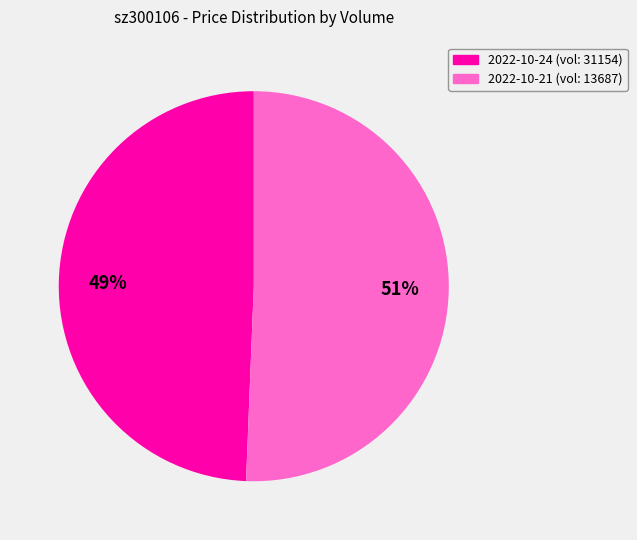

Is there a majority slice in this chart?

Yes